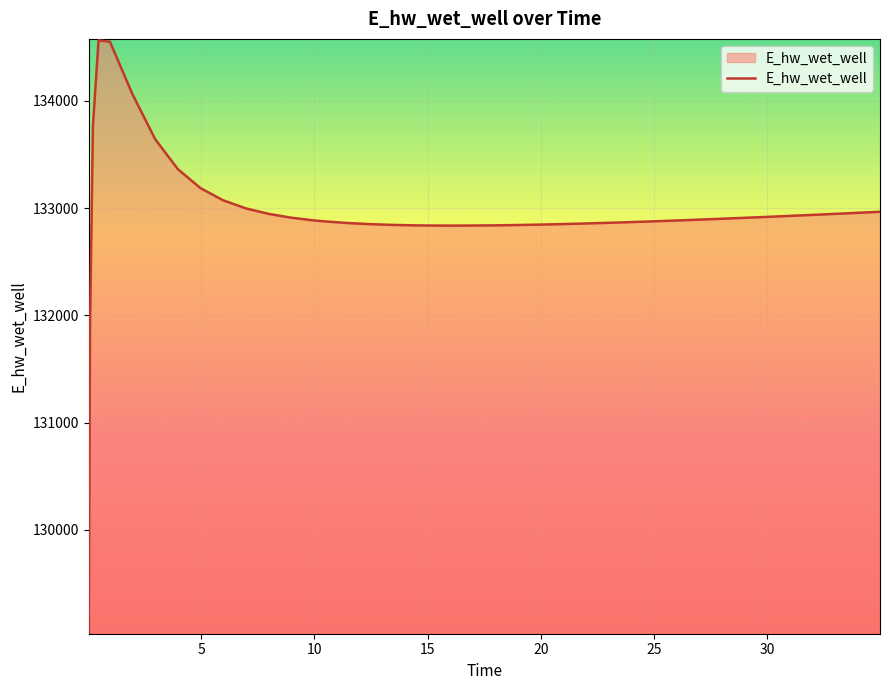

What is the maximum value shown in the chart?

134563.1